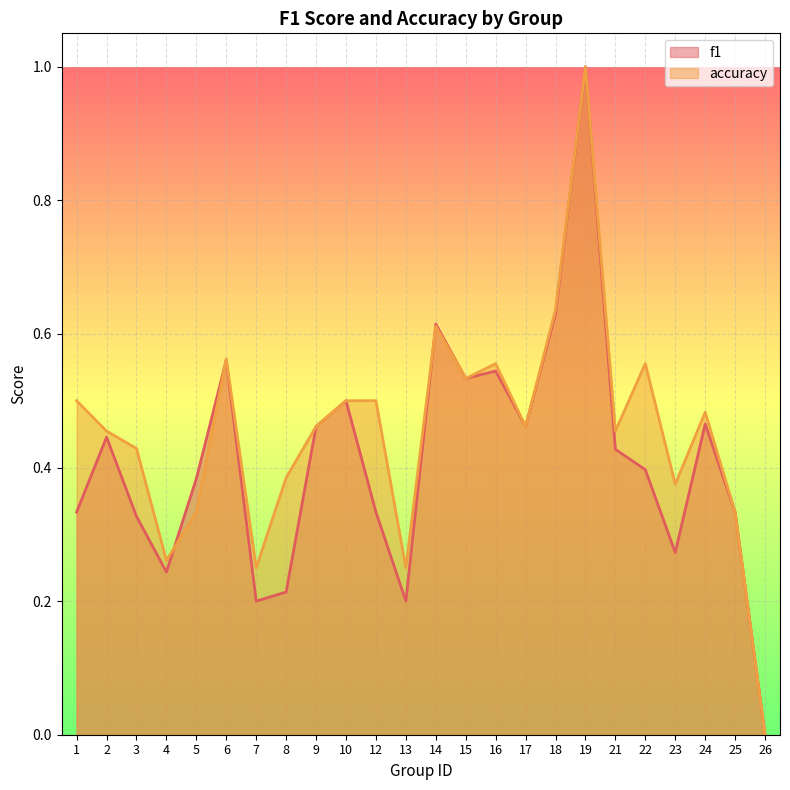

True or false: accuracy has a value of 0.1 at 13.

False